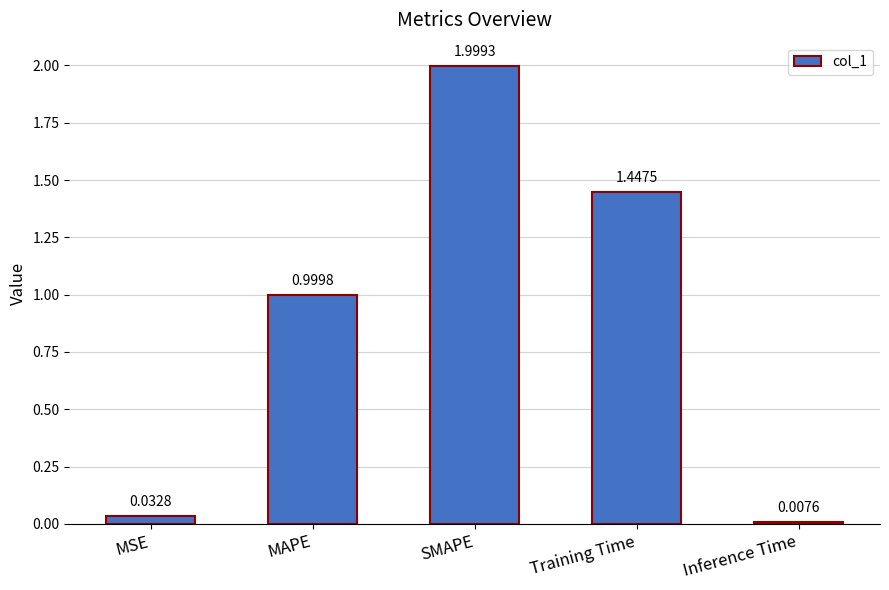

What is the average value?

0.9